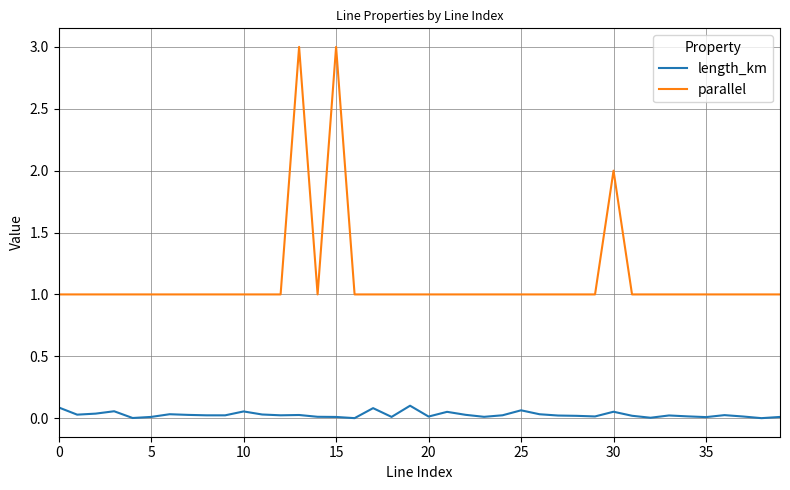

True or false: parallel and length_km intersect in this chart.

False